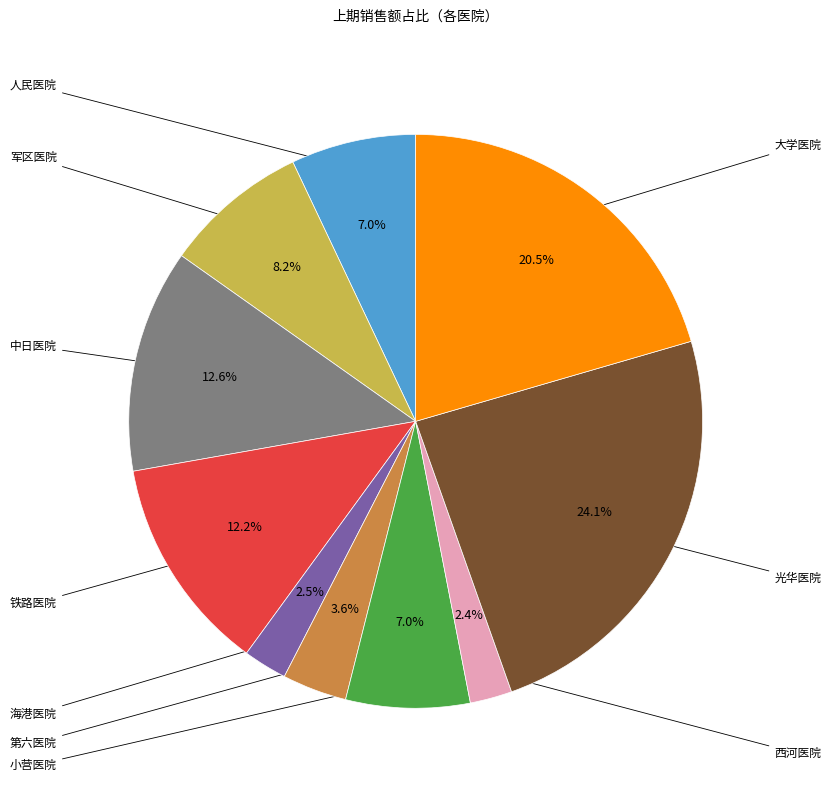

Is there a majority slice in this chart?

No